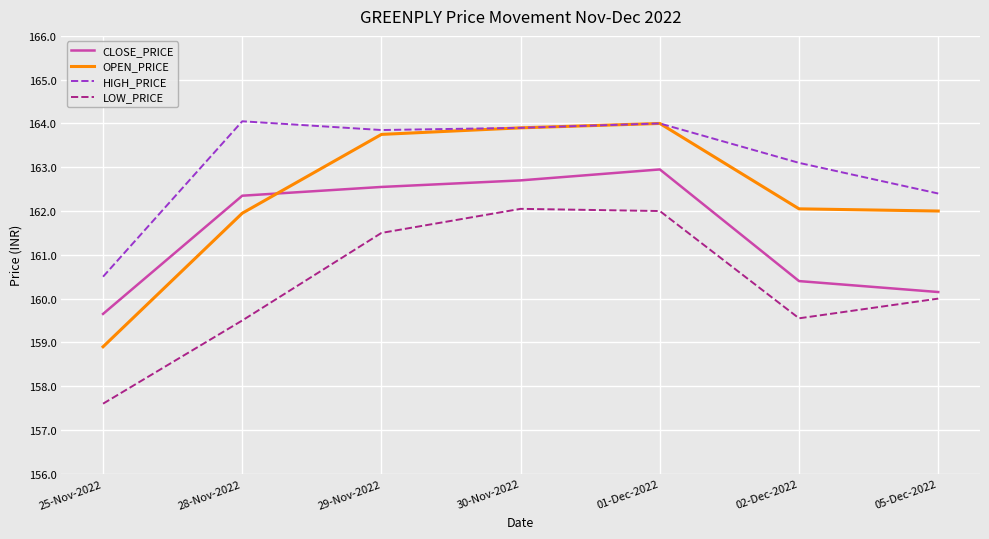

The OPEN_PRICE series shows 163.9 at 30-Nov-2022. True or false?

True